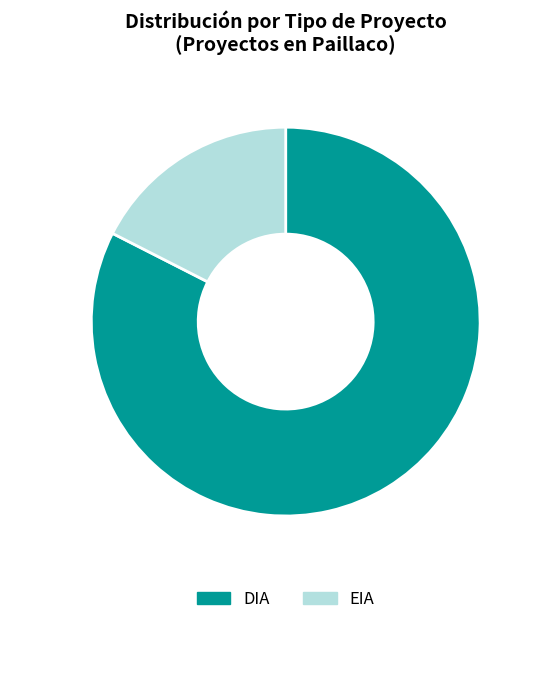

To the nearest percent, what is the combined percentage of DIA and EIA?

100%